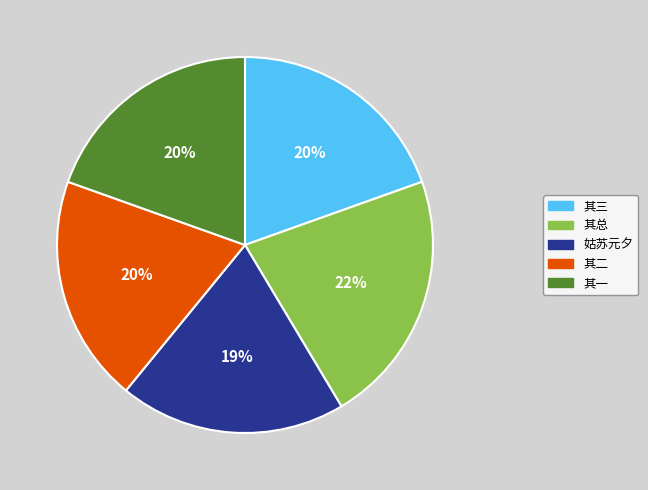

To the nearest percent, what is the average slice percentage?

20%